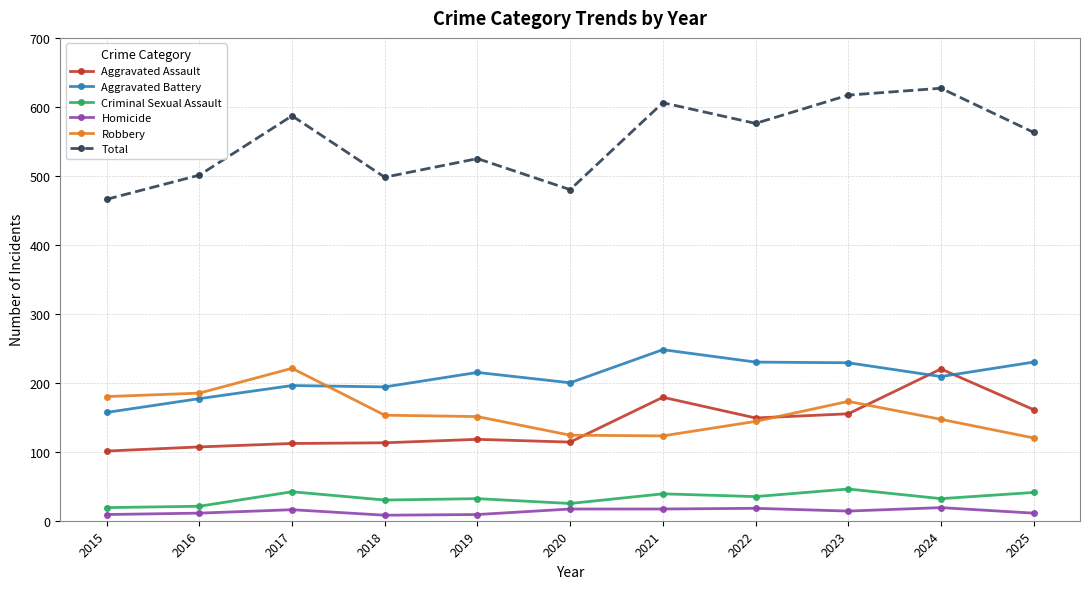

Rank the series at 2025 from lowest to highest value.

Homicide, Criminal Sexual Assault, Robbery, Aggravated Assault, Aggravated Battery, Total